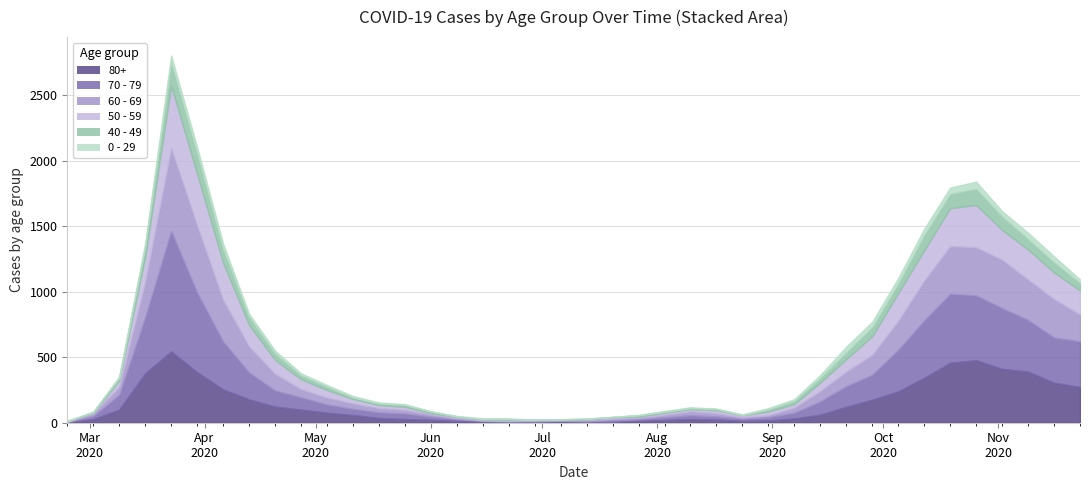

Between which two adjacent categories do 60 - 69 and 70 - 79 first intersect?

2020-04-13 and 2020-04-20